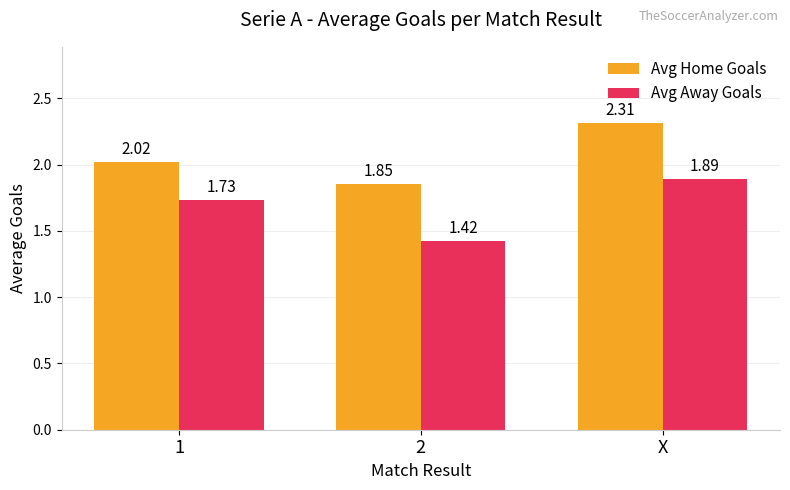

Rank the series by their maximum value, from lowest to highest.

Avg Away Goals, Avg Home Goals